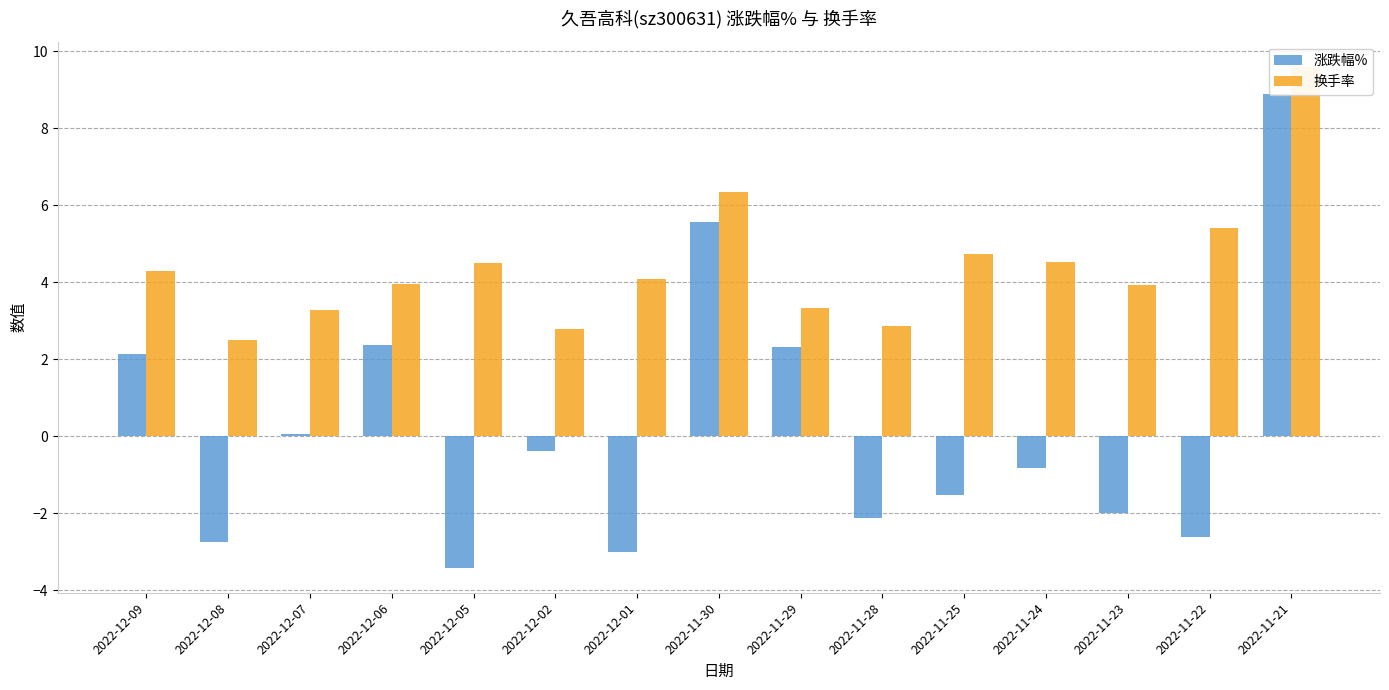

What is the label of the 9th bar from the left?

2022-11-29